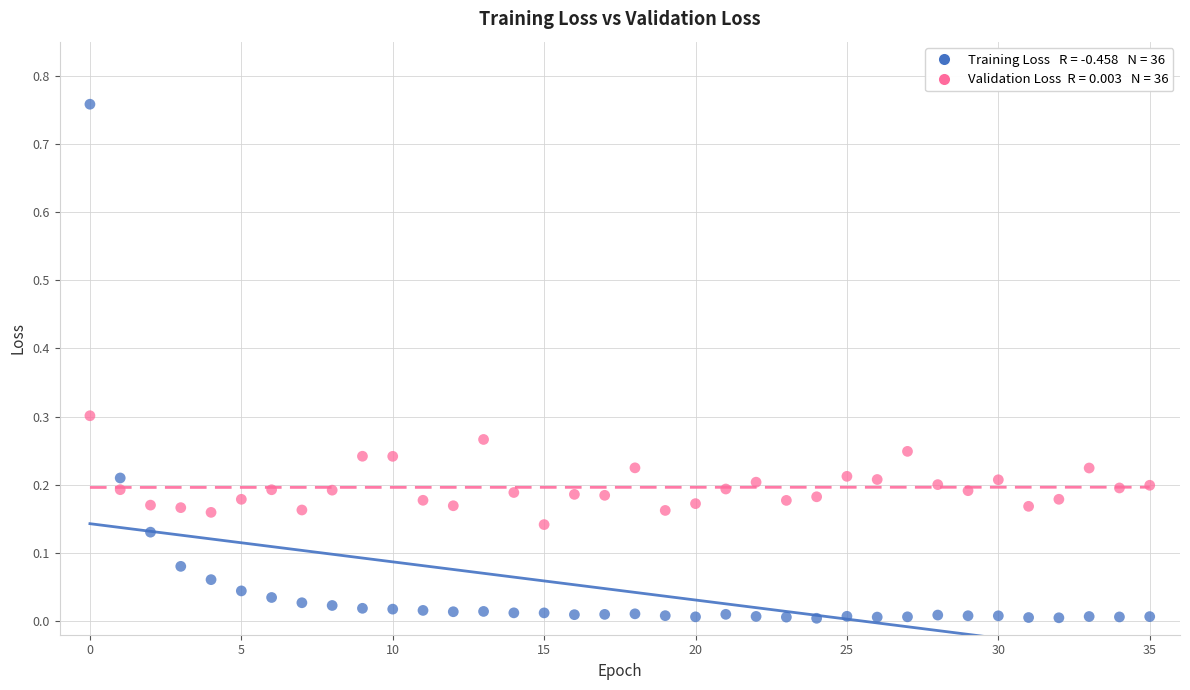

Count the number of points in this scatter plot.

72